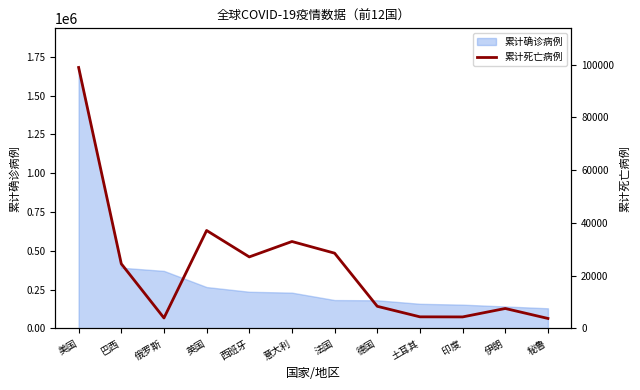

How many lines are shown in the chart?

1